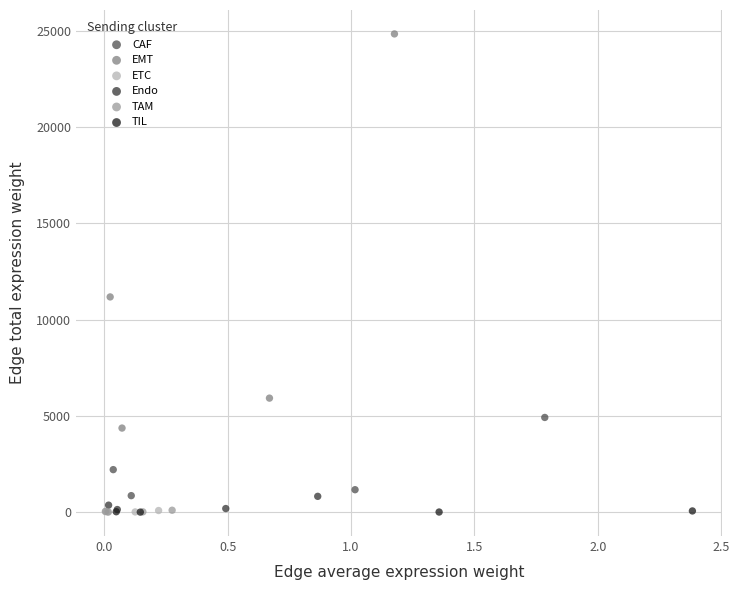

Which series has the largest Y range (max minus min)?

EMT